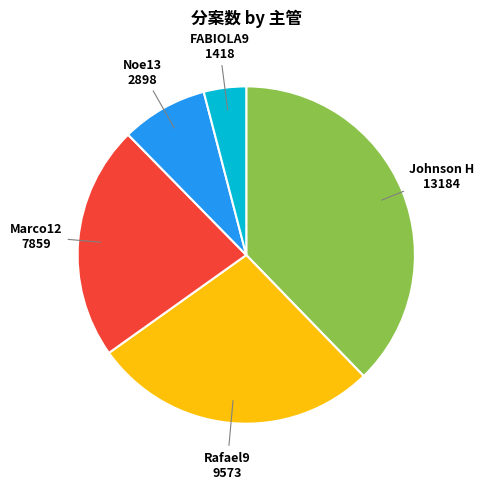

Which category has the smallest portion of the pie?

FABIOLA9